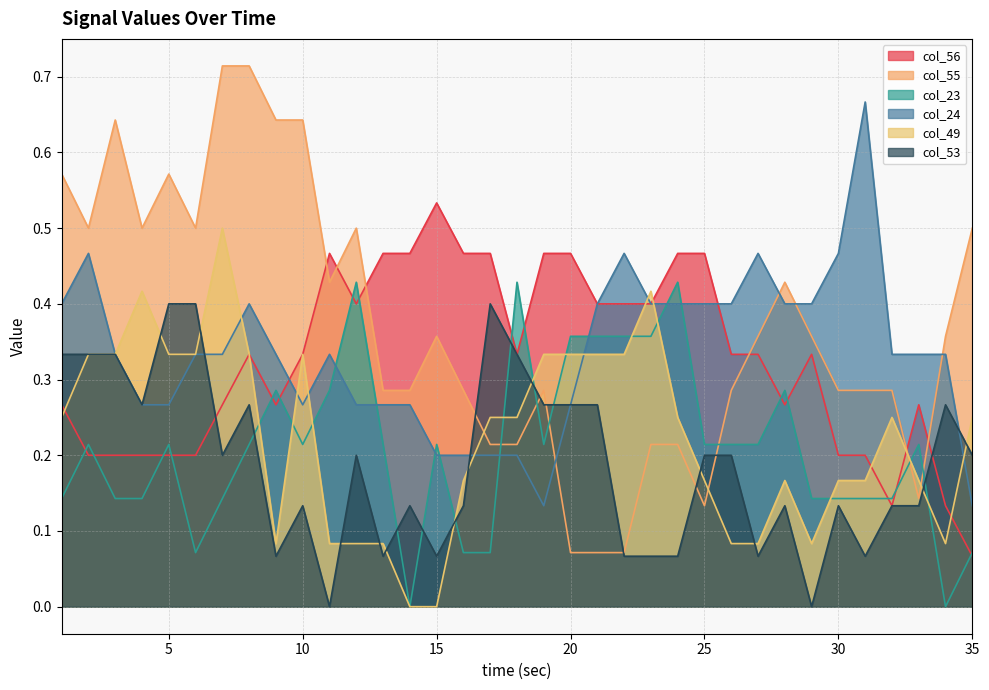

What is the sum of the col_23 values at 17 and 31?

0.2